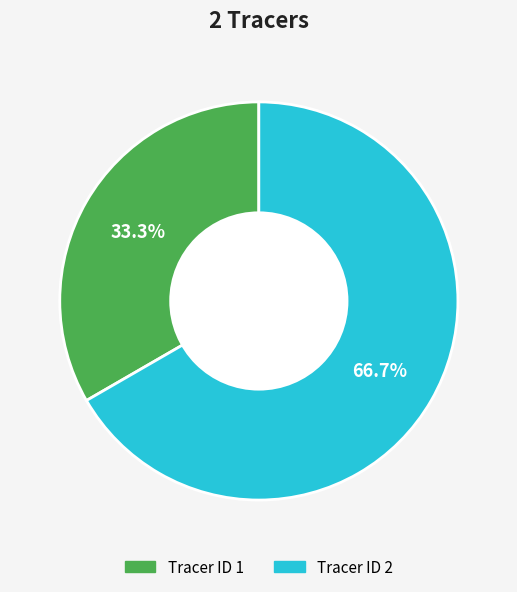

Is there any slice that represents more than half of the pie?

Yes